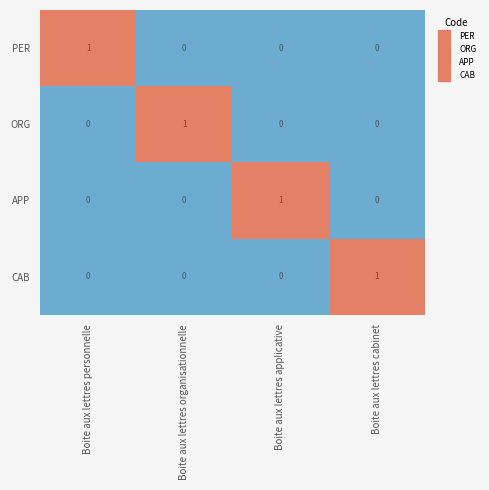

At how many categories does at least one series exceed 0?

4